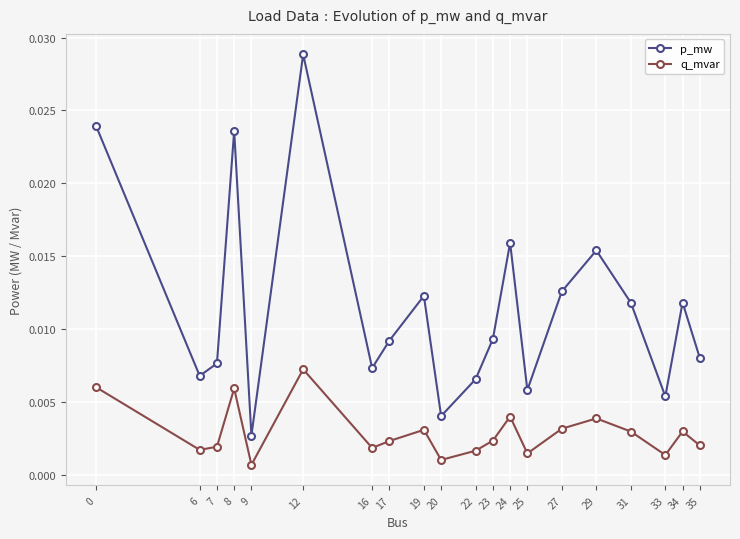

True or false: p_mw has more than 0 points higher than both neighbors.

True